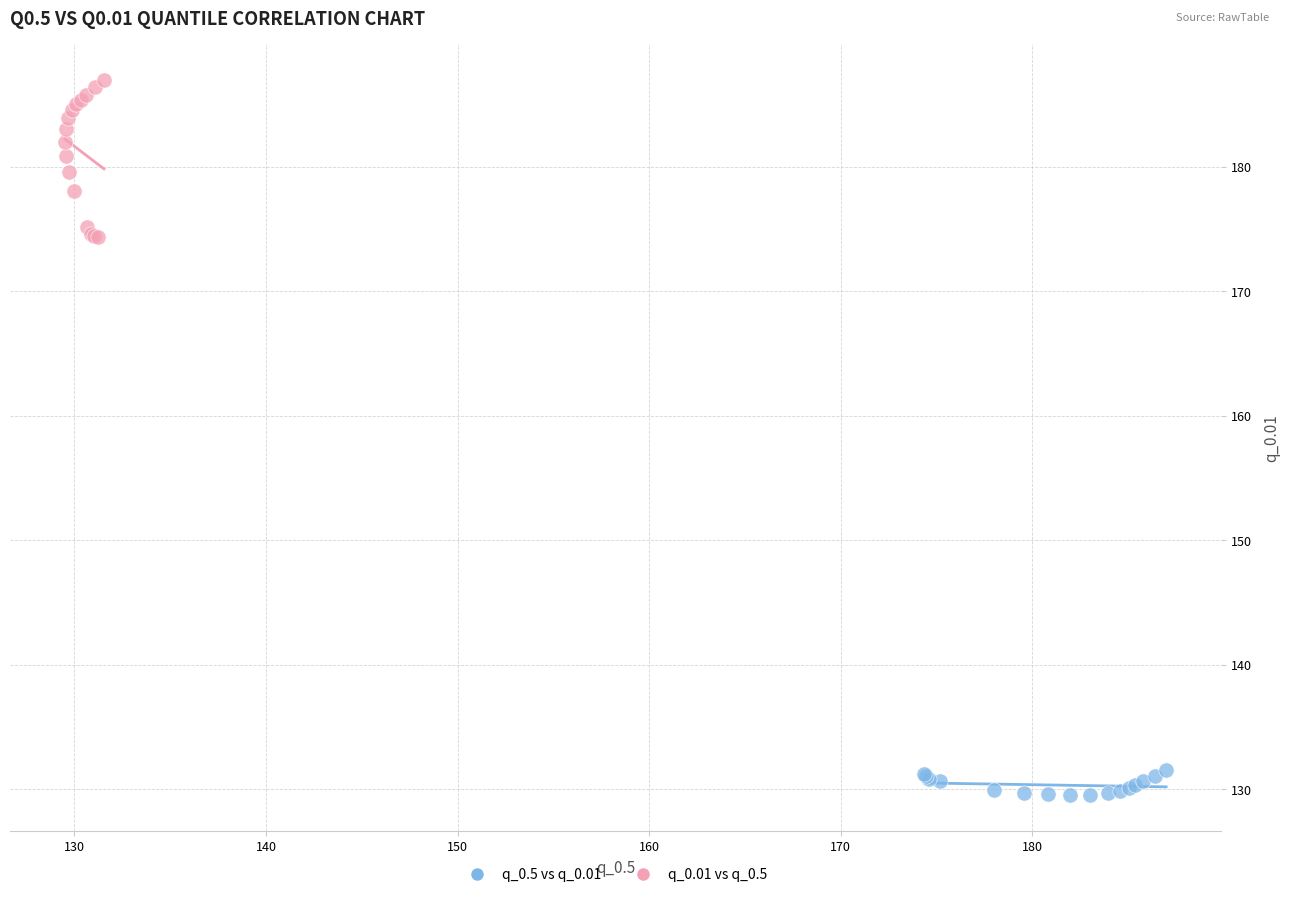

Which series reaches the minimum Y coordinate?

q_0.5 vs q_0.01